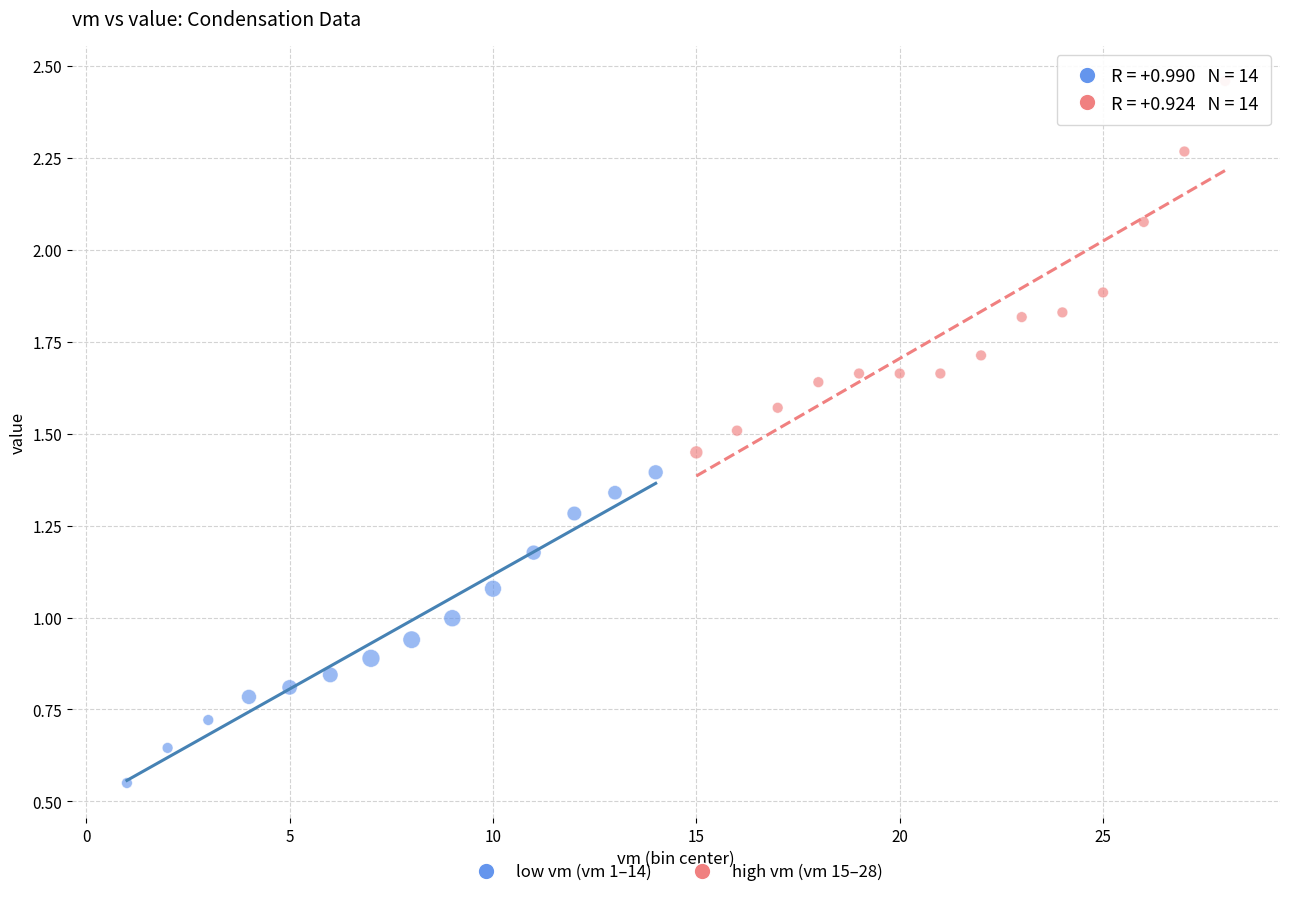

Which series has the widest spread of Y values?

high vm (vm 15–28)